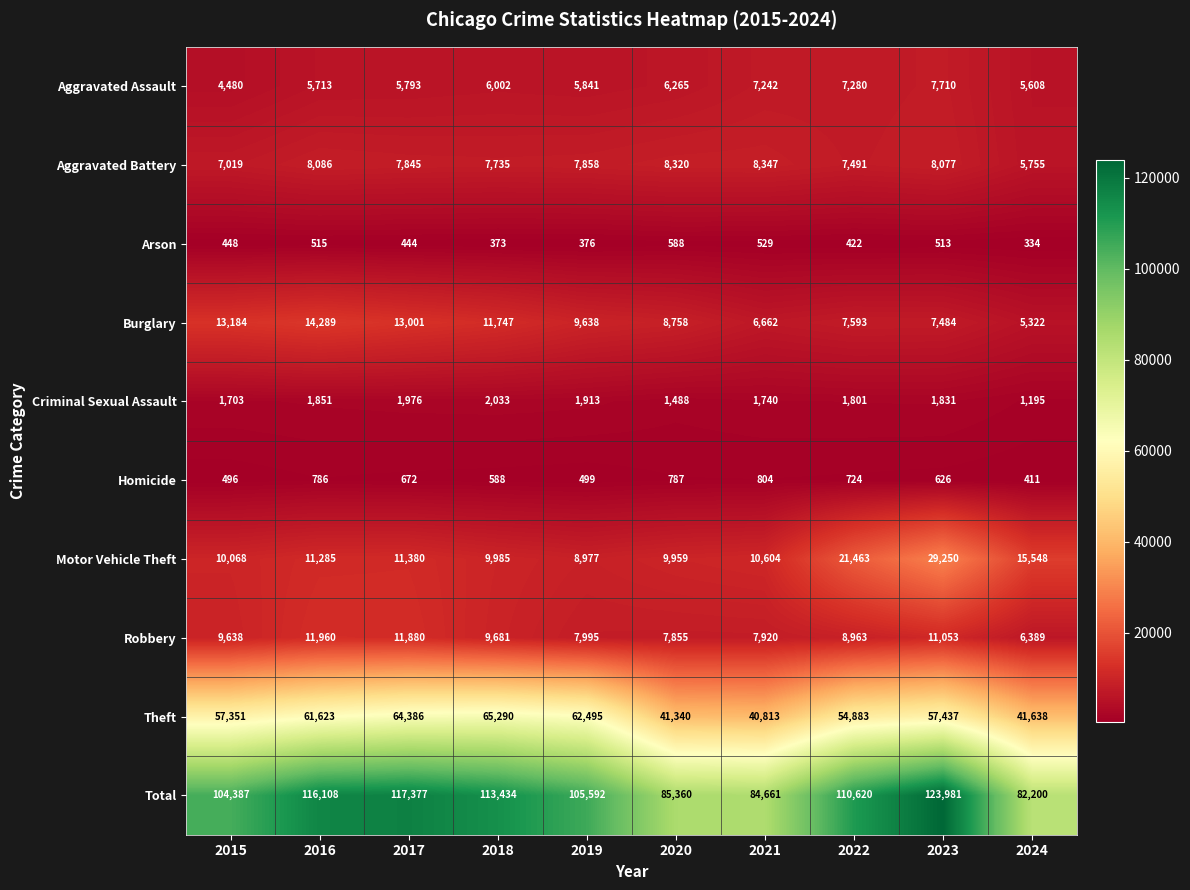

What is the sum of all Homicide values?

6393